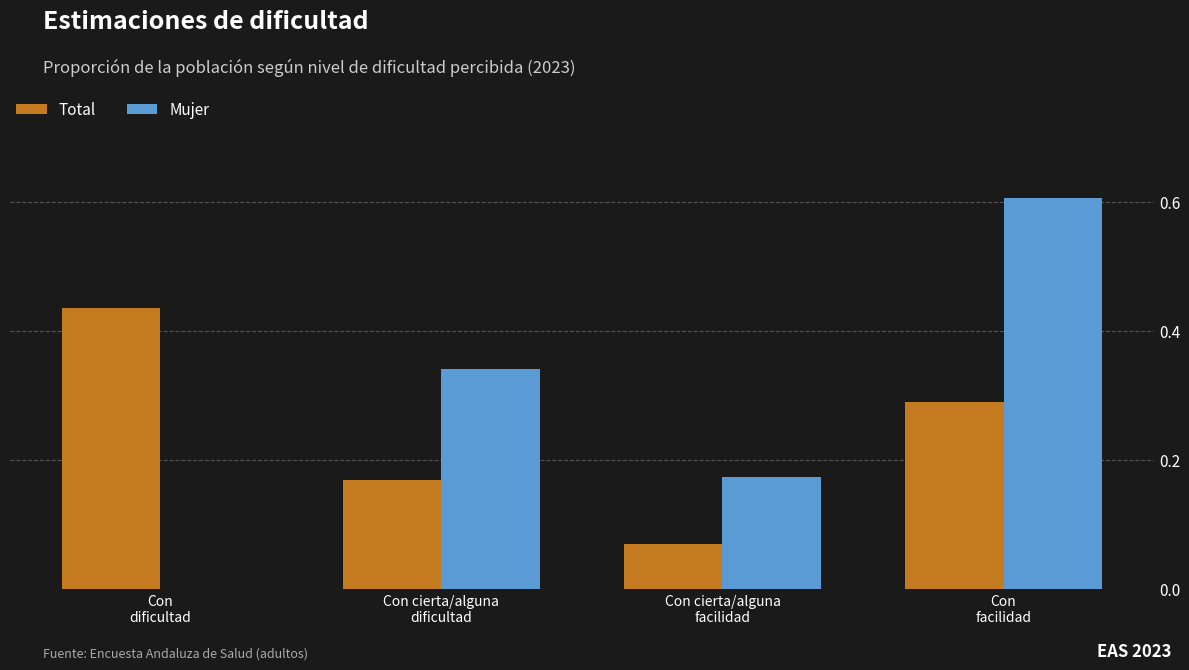

What is the maximum value shown in the chart?

0.6